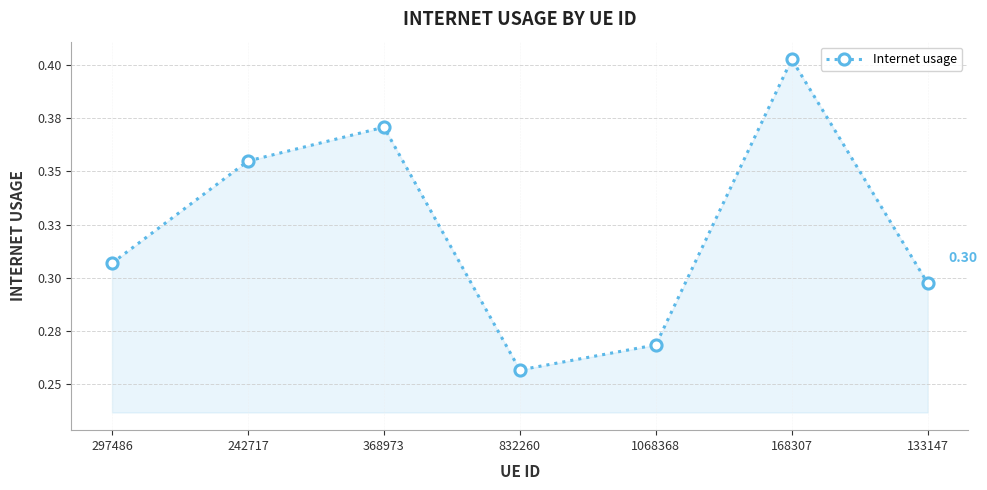

Where is the data nearest to the value 0?

832260